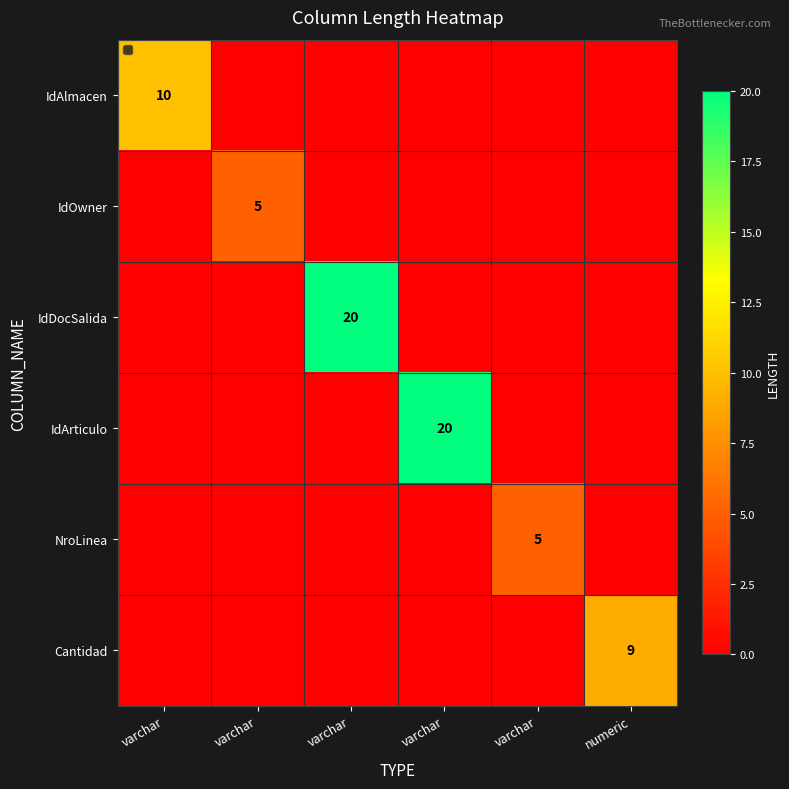

At how many categories does at least one series exceed 12?

2